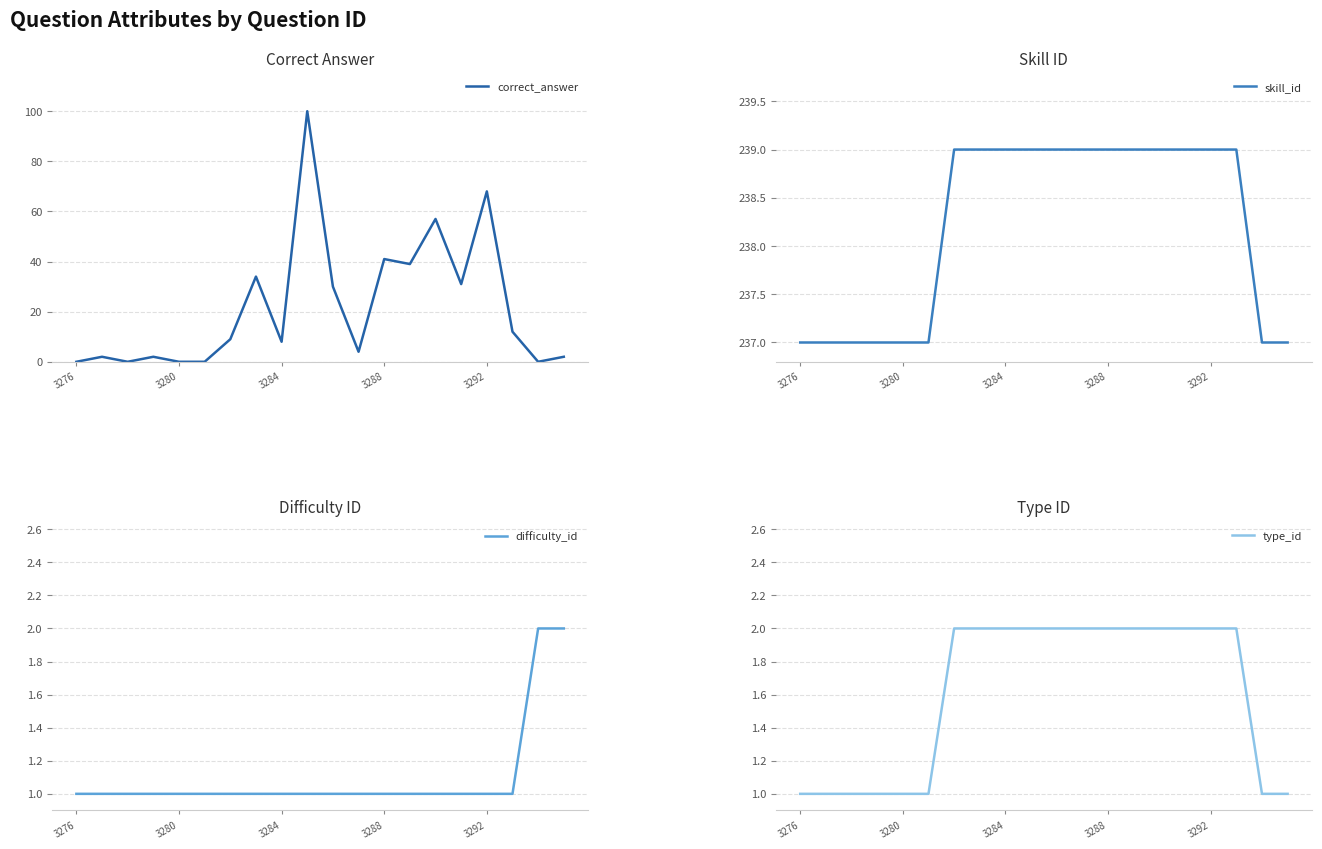

What is the lowest value of the skill_id series?

237